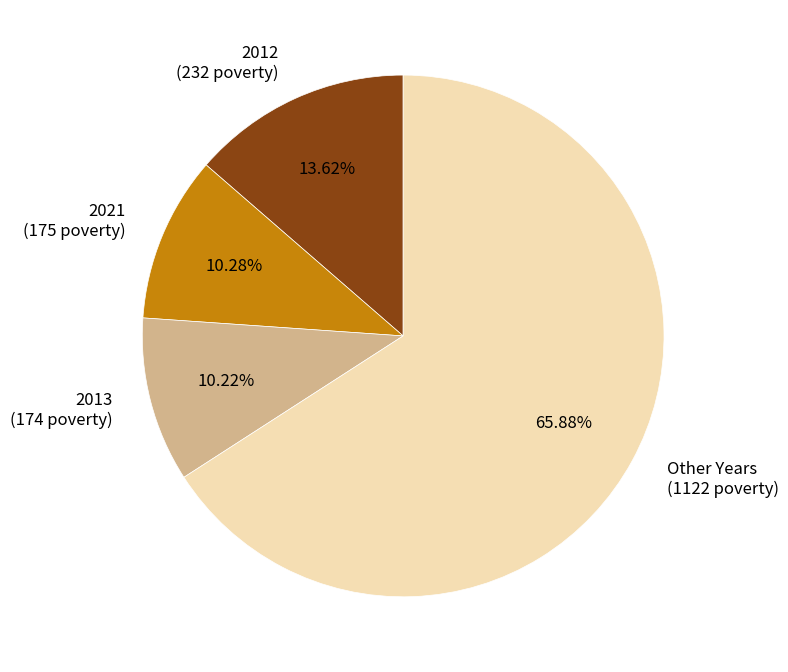

What is the ratio of the value at 2013 (174 poverty) to the value at 2021 (175 poverty)?

1.0